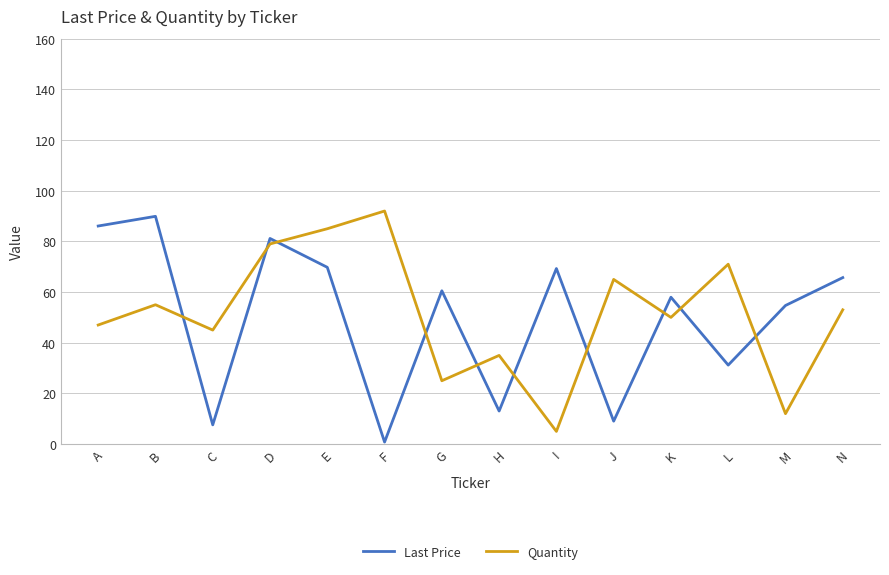

Which series has the largest total across all categories?

Quantity